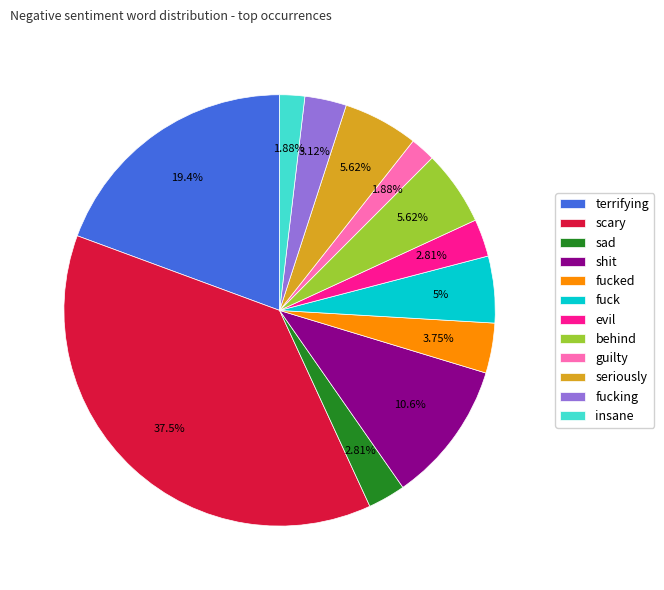

Combined, what portion of the pie is shit and terrifying?

30.0%